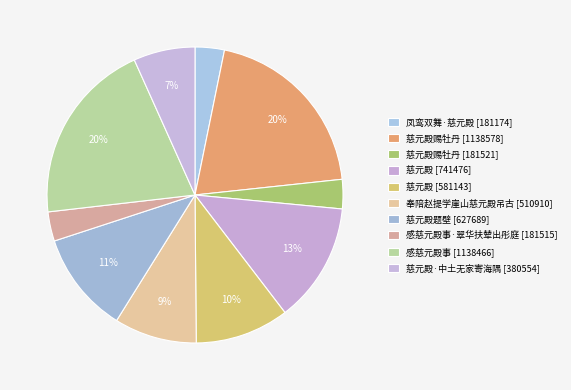

The 慈元殿 [741476] slice represents 1% of the pie. True or false?

False